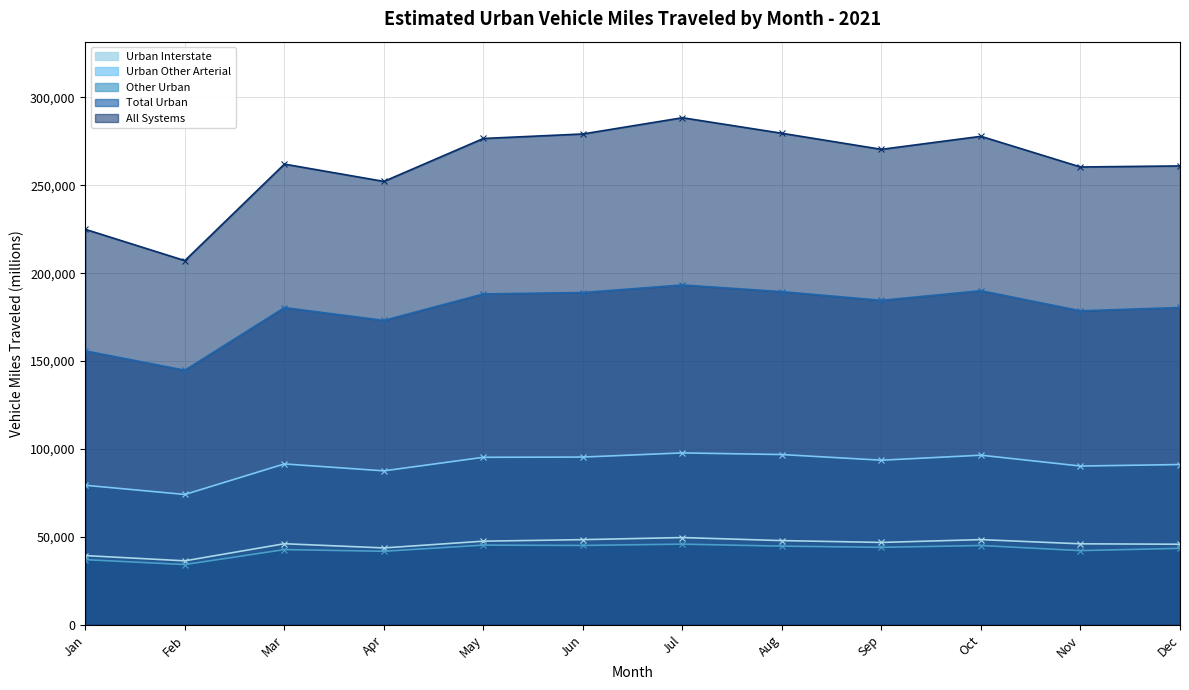

Where is the first local minimum for Total Urban?

Feb